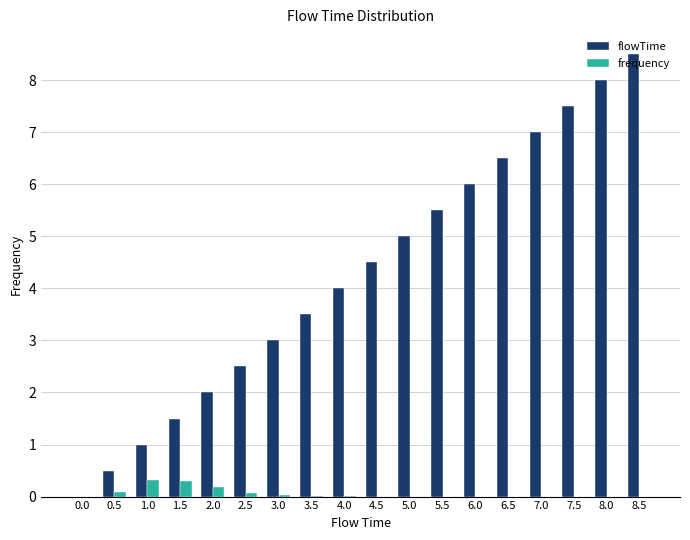

At which category is the sum across all series the highest?

8.5